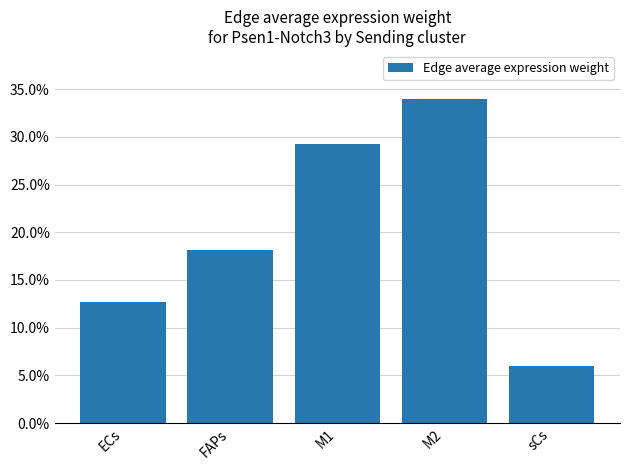

Reading left to right, list all the values displayed in this chart.

12.7	18.1	29.3	33.9	6.0